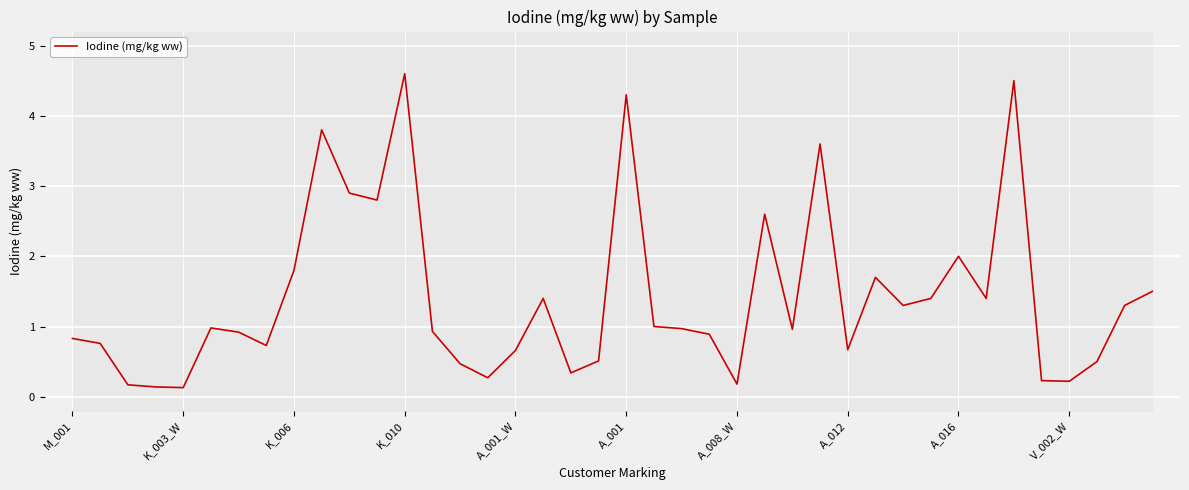

What is the value of the 18th point from the left?

1.4